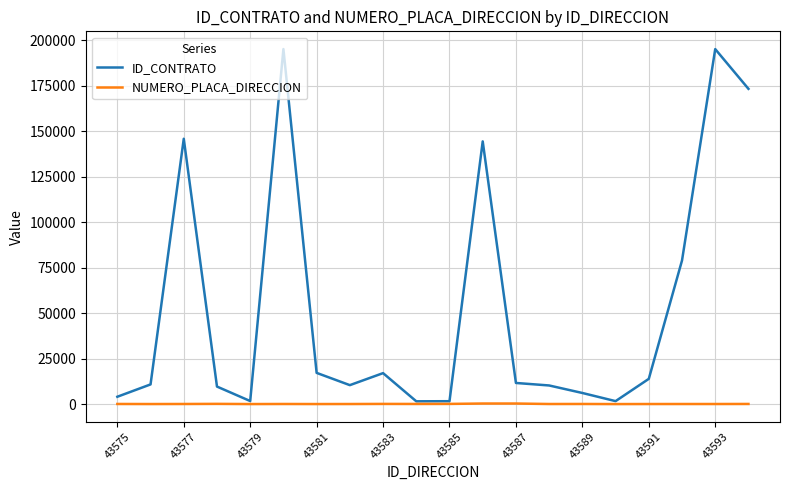

What is the sum of all NUMERO_PLACA_DIRECCION values?

1517